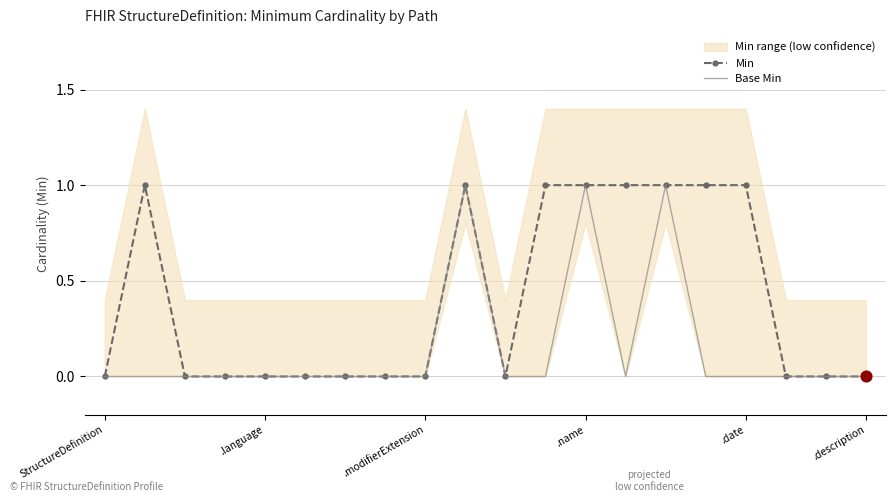

At which category is the sum across all series the highest?

9